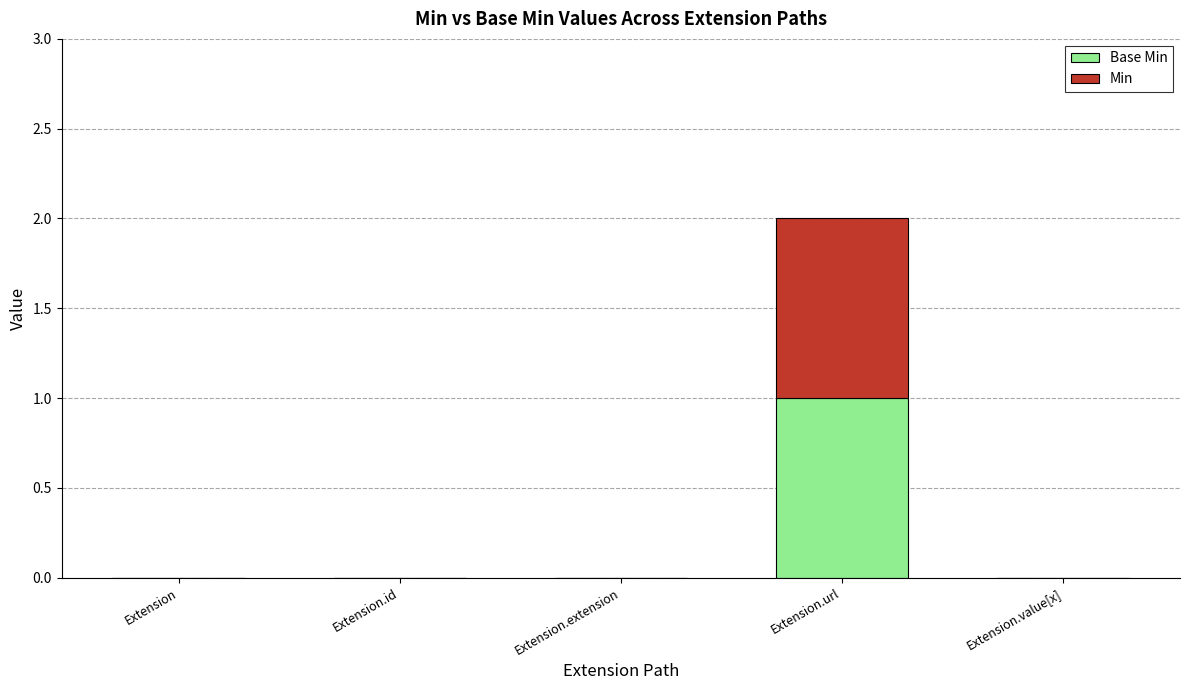

At which category is the sum across all series the highest?

Extension.url